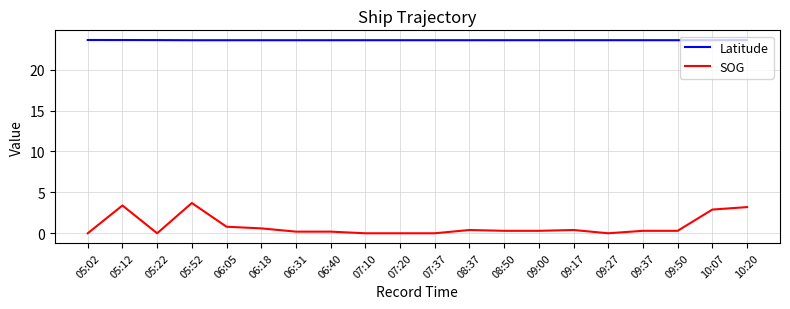

What is the difference between the maximum and minimum values in the SOG series?

3.7